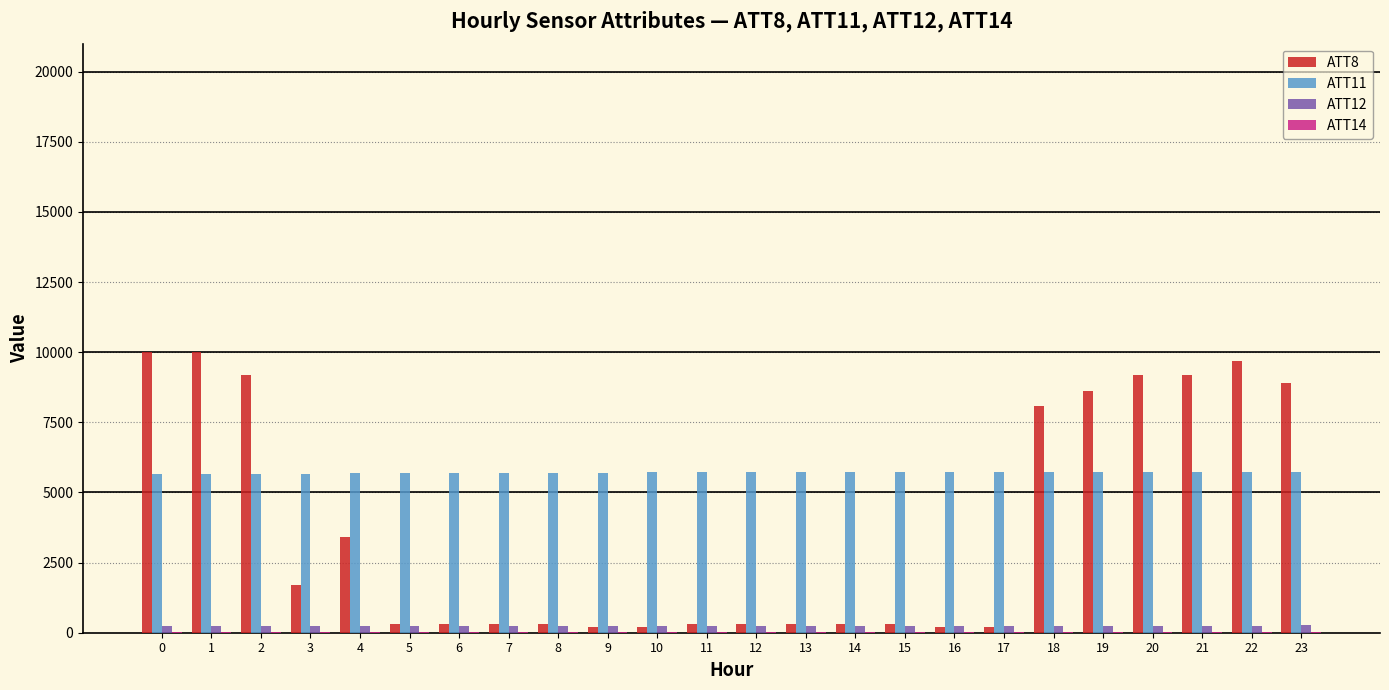

Is the value of ATT8 at 4 greater than the value of ATT11 at 23?

No